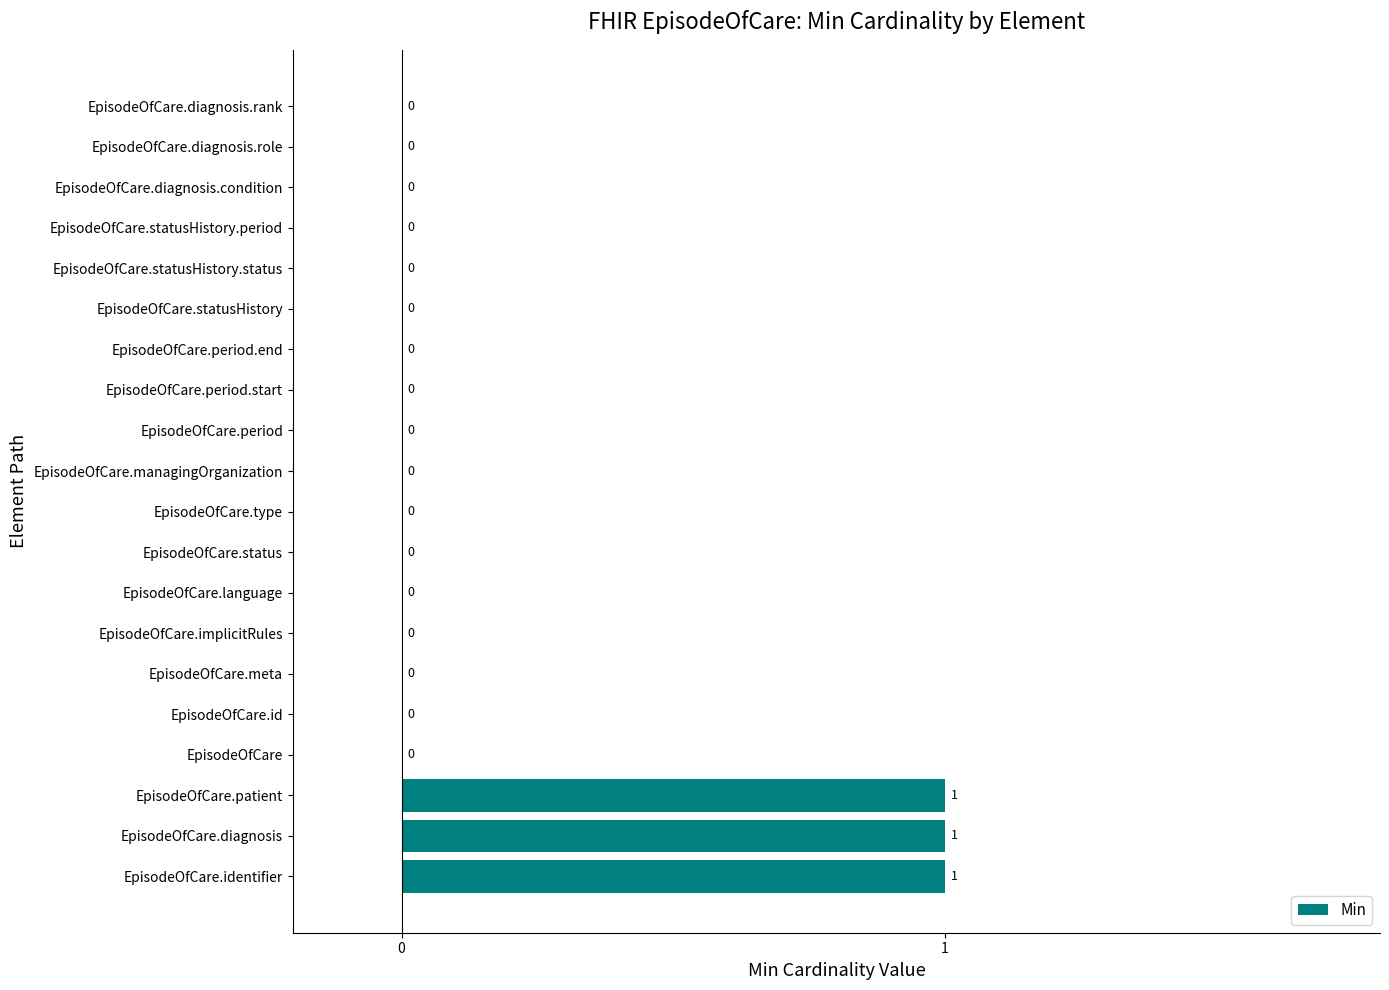

What is the sum of all values?

3